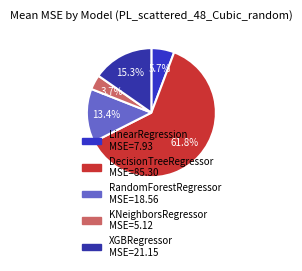

What portion of the pie excludes KNeighborsRegressor?

96.3%